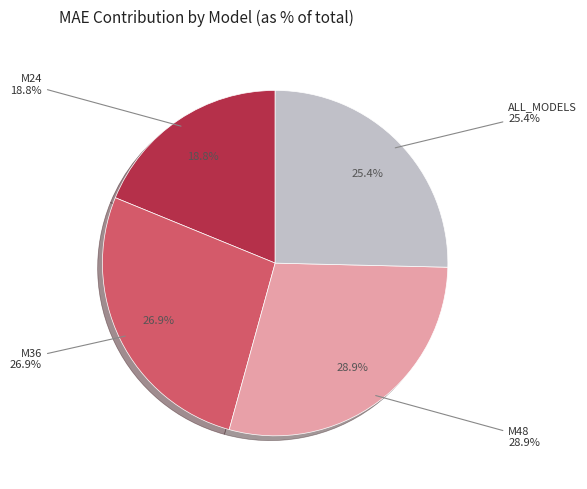

Approximately how many times larger is the value at M36 compared to M24?

1.4